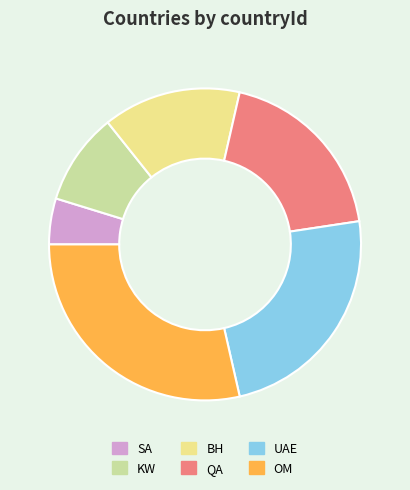

Do QA and SA together represent more than half of the pie?

No